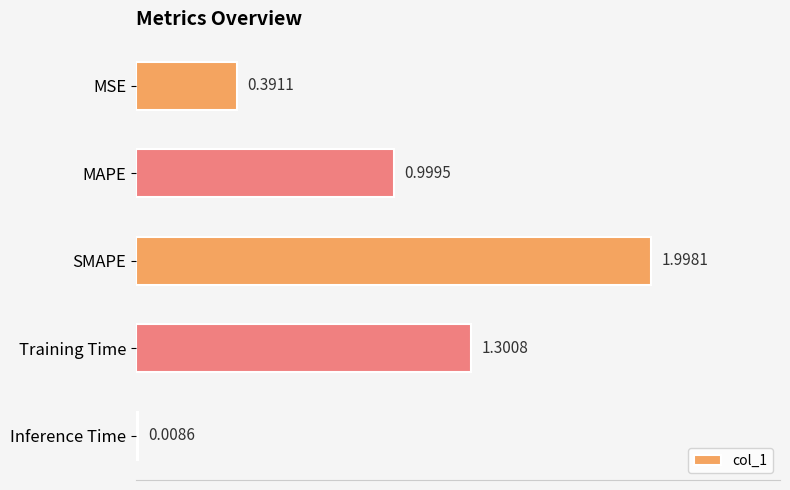

What is the label of the 4th bar from the bottom?

MAPE